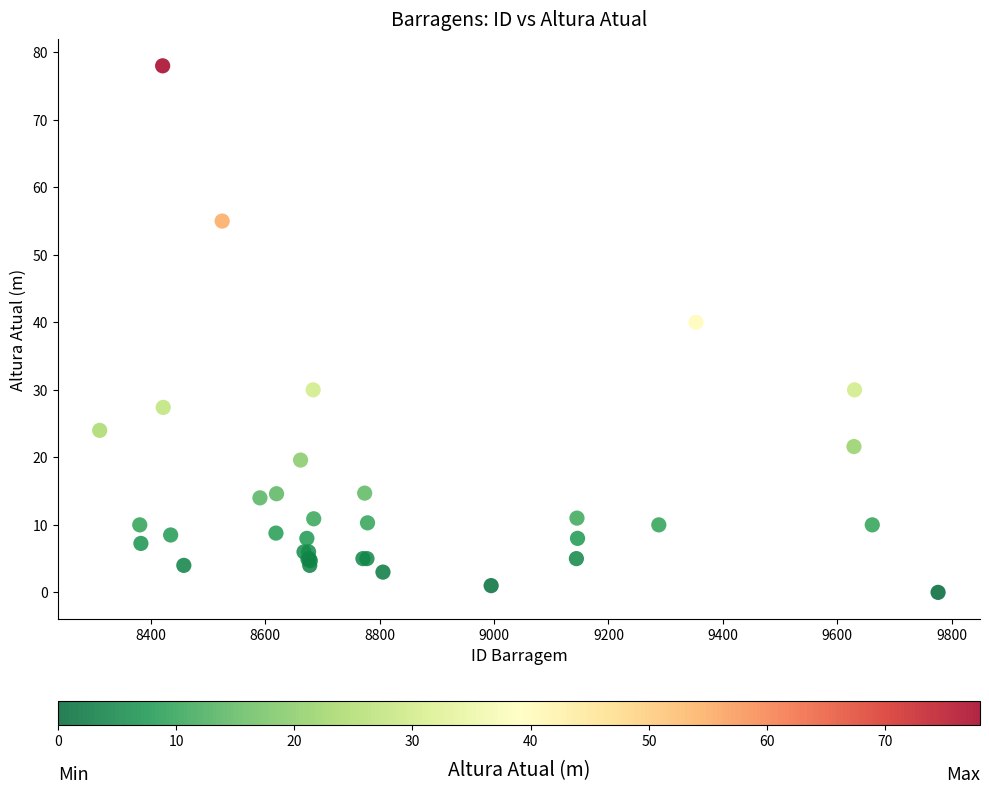

What Y value in the scatter plot is closest to 39?

40.0